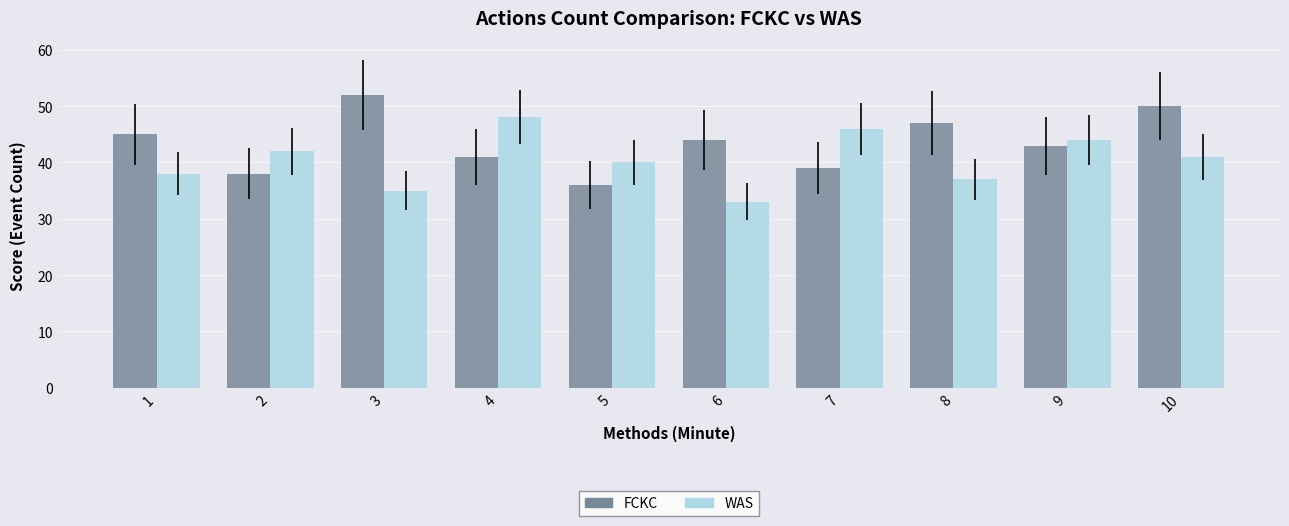

Which series changed the most between 6 and 7?

WAS